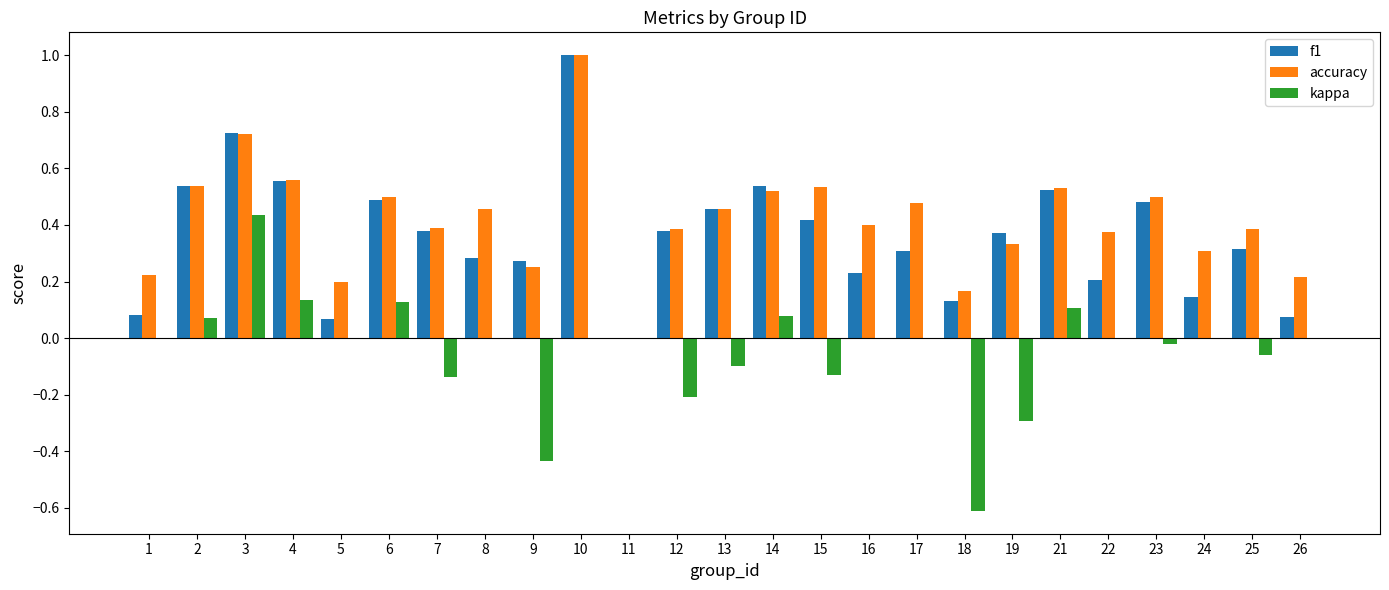

Which series changed the most between 11 and 24?

accuracy